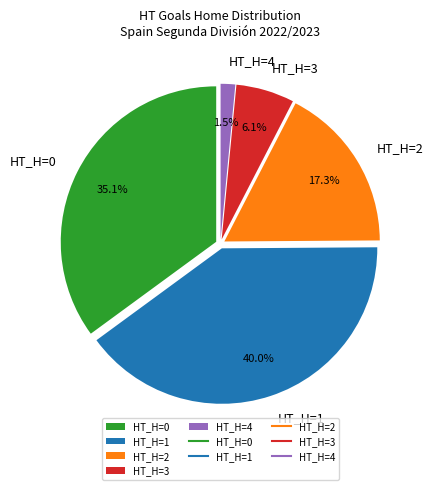

Rank the categories by value from lowest to highest.

HT_H=4, HT_H=3, HT_H=2, HT_H=0, HT_H=1